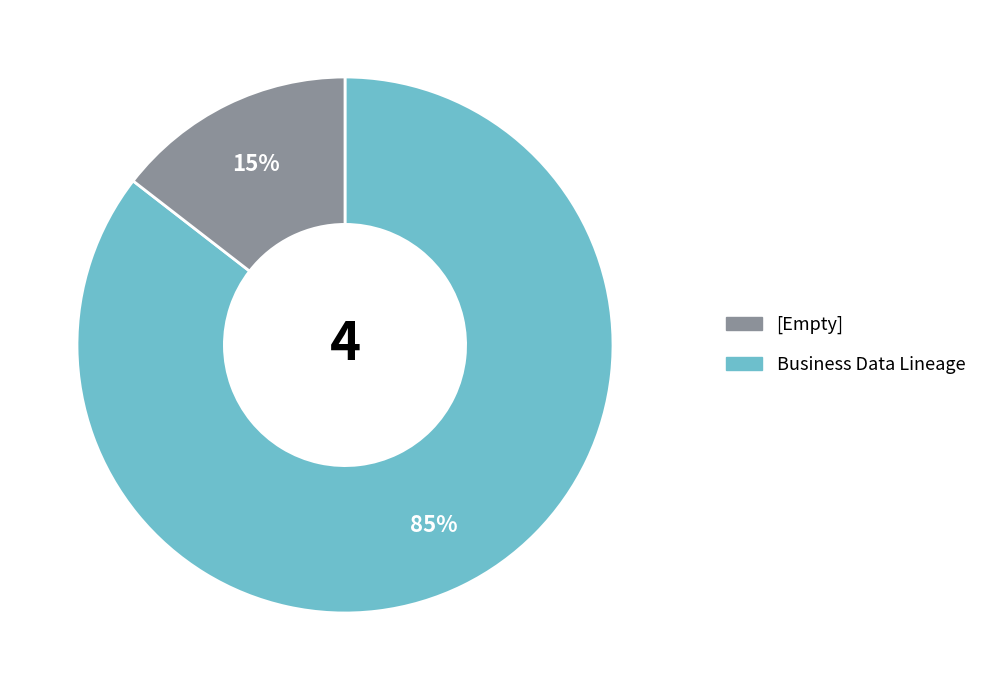

To the nearest percent, what is the average slice percentage?

50%